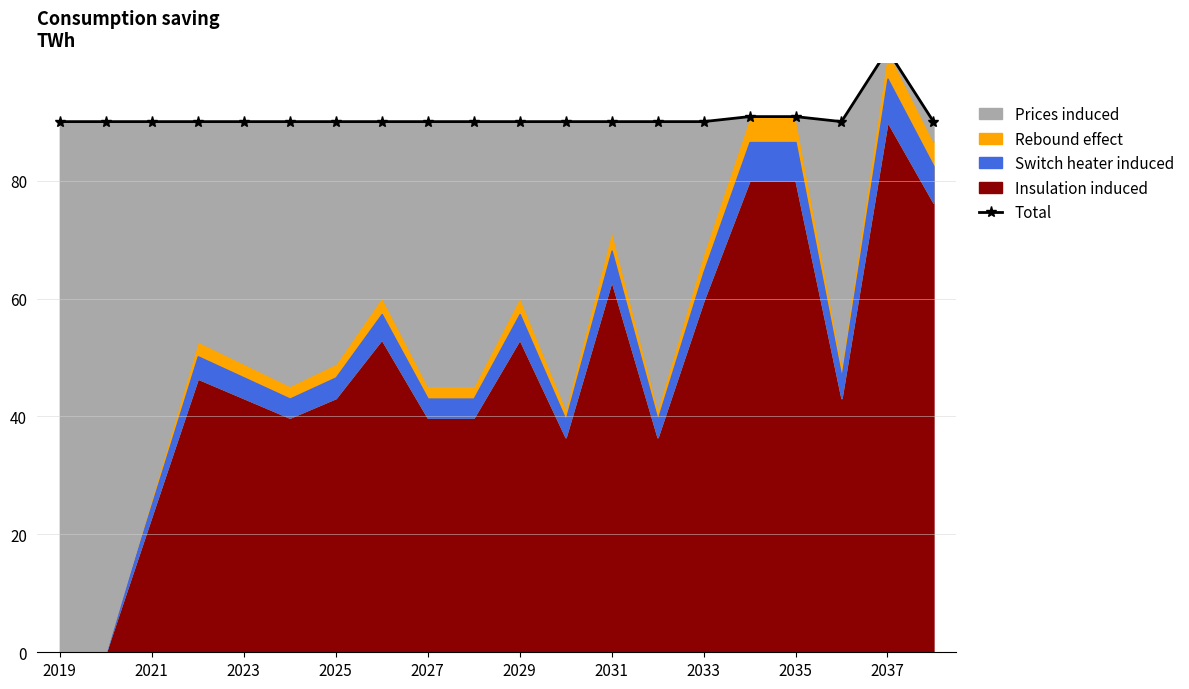

How many interior local valleys (lower than both neighbors) does the data have?

1